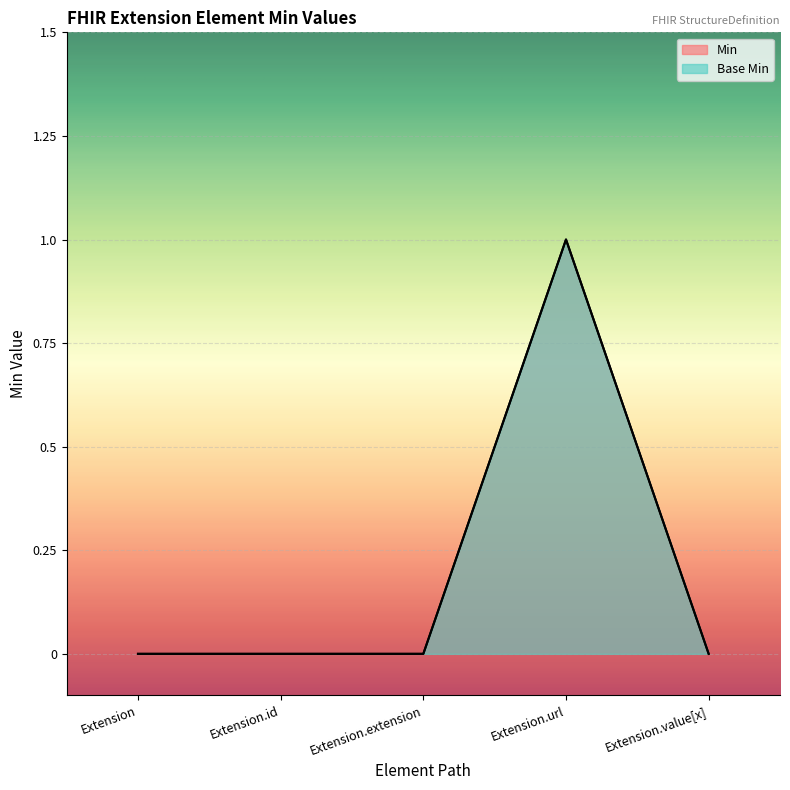

Does the chart display data point markers on the line(s)?

No